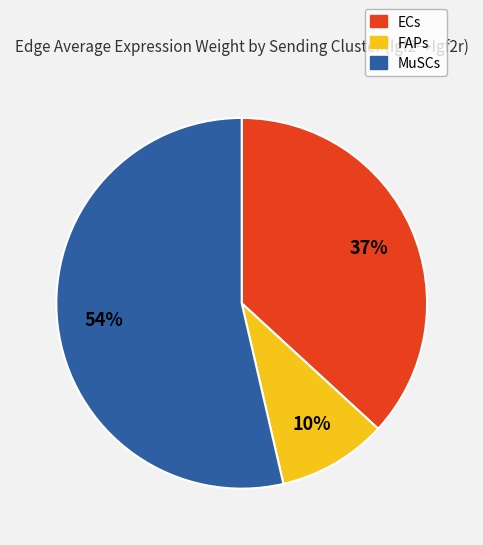

Count the number of slices in the pie.

3